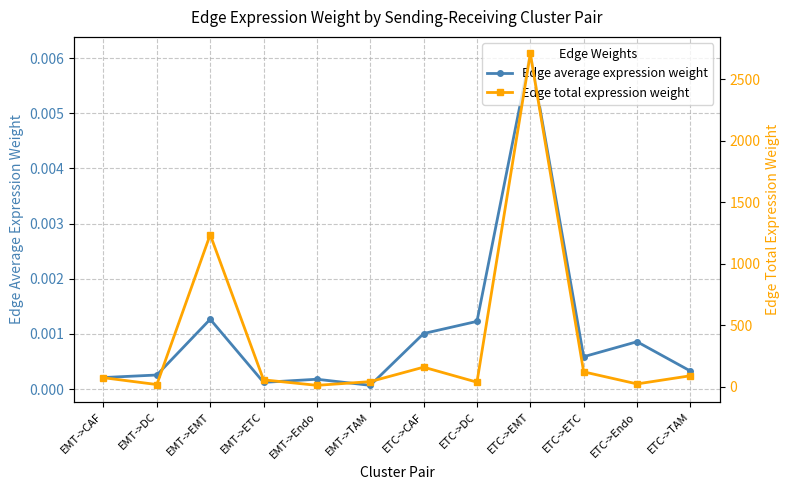

At which label is Edge average expression weight closest to 0?

EMT->TAM